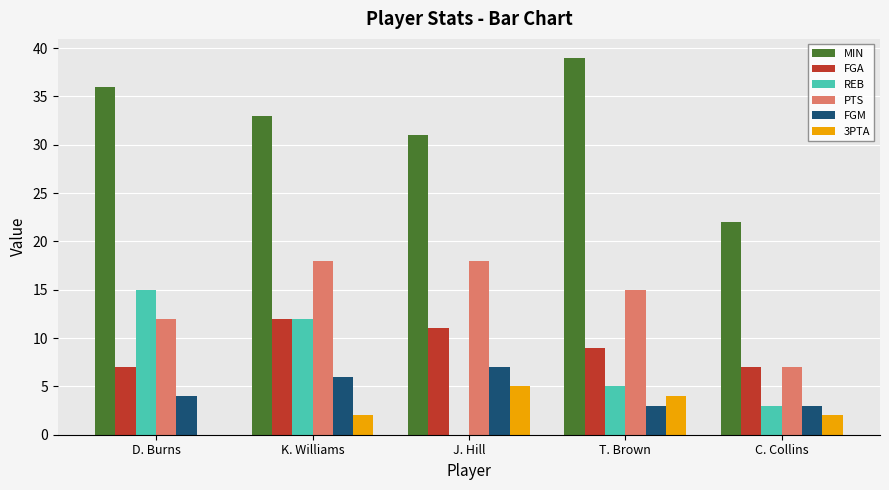

Reading left to right, extract all data points from this chart.

MIN: 36	33	31	39	22
FGA: 7	12	11	9	7
REB: 15	12	0	5	3
PTS: 12	18	18	15	7
FGM: 4	6	7	3	3
3PTA: 0	2	5	4	2